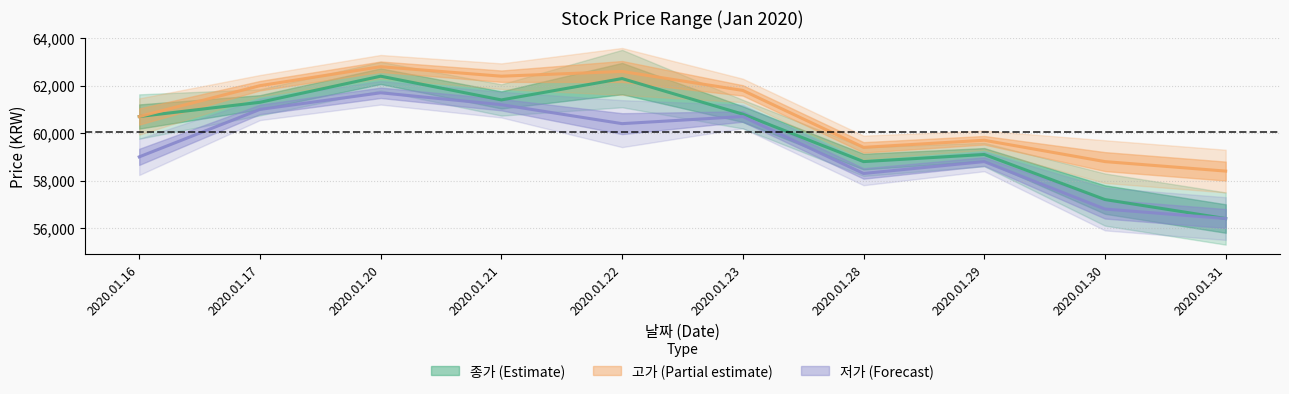

Read the 저가 value at 2020.01.31, to the nearest 100.

56400